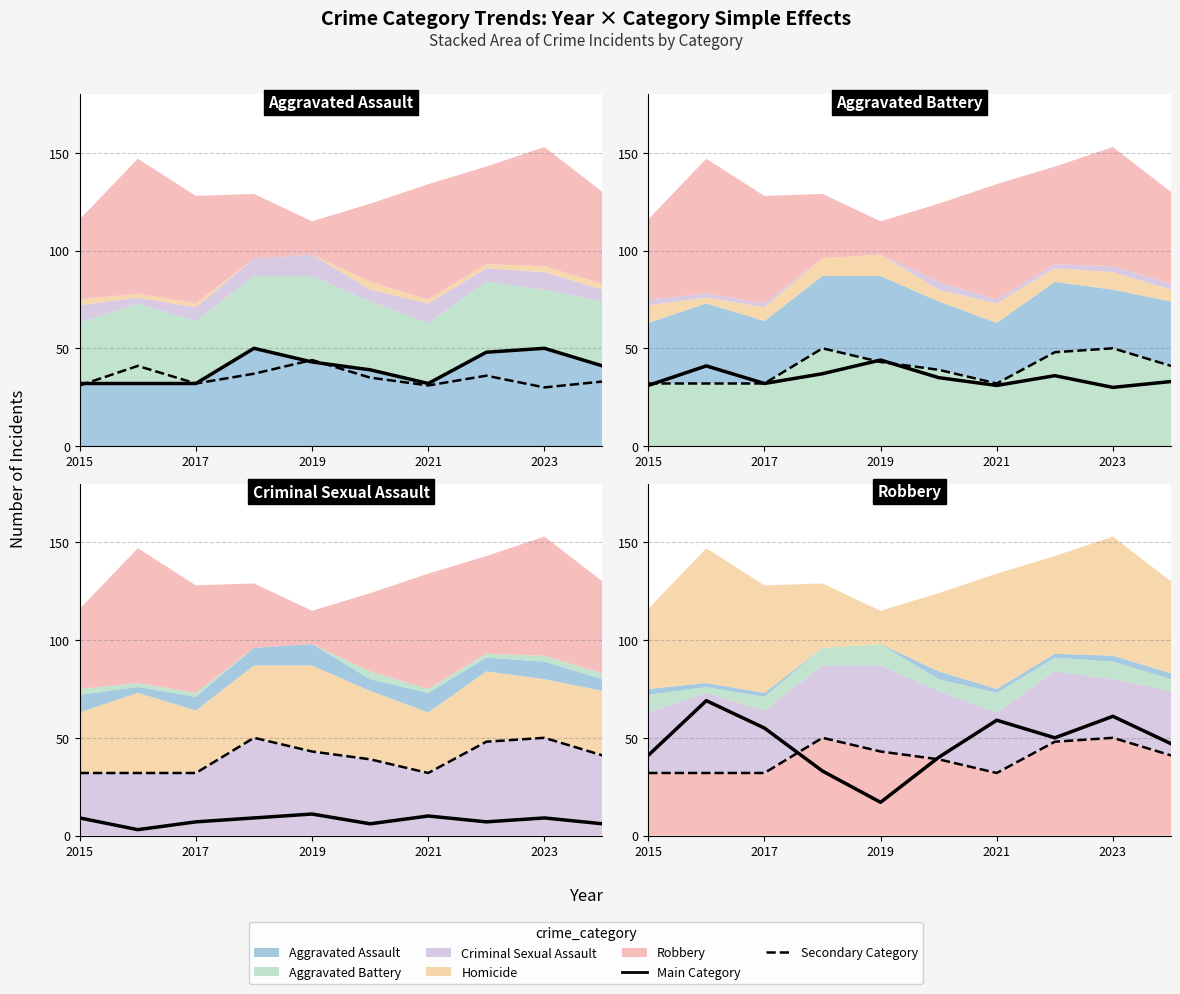

The value of Aggravated Battery (main) at 9 is 11. True or false?

False